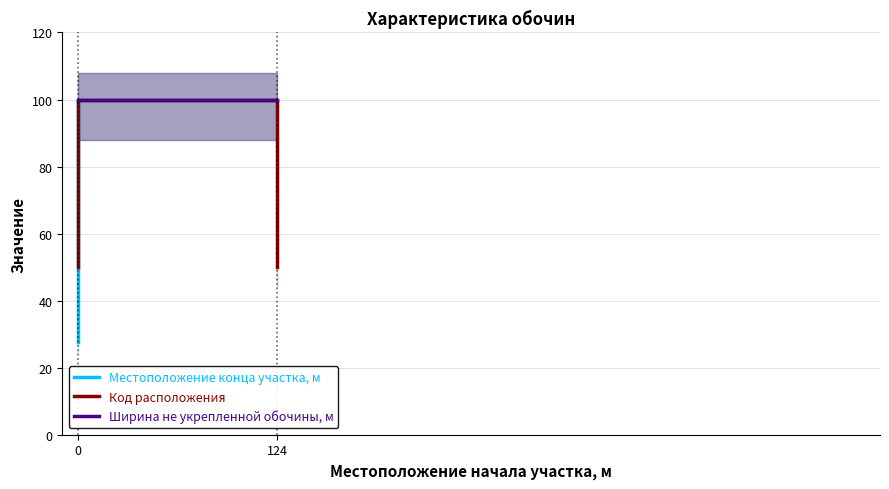

At 0, list the series in order from largest to smallest.

Ширина не укрепленной обочины, м, Код расположения, Местоположение конца участка, м